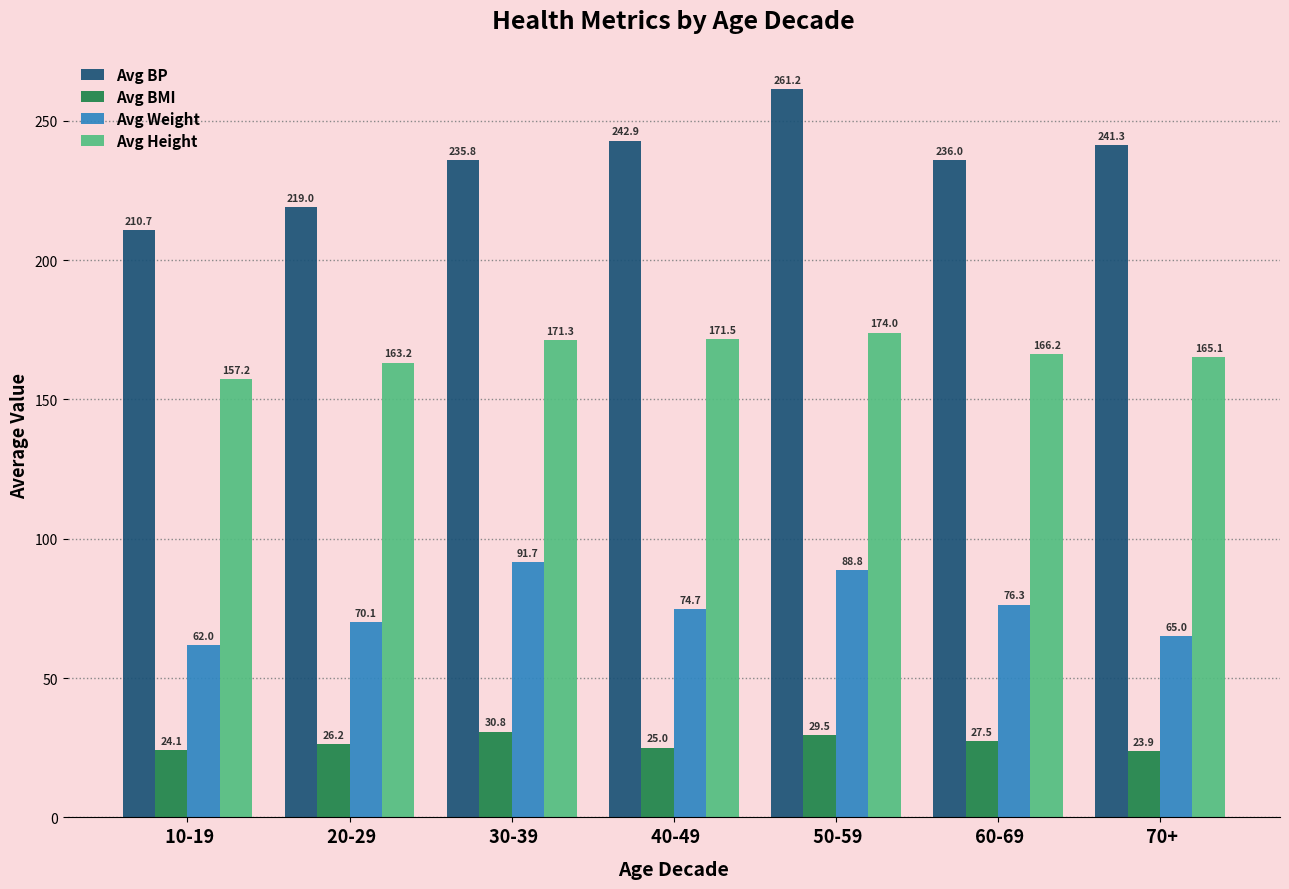

Which series has the widest spread of values?

Avg BP